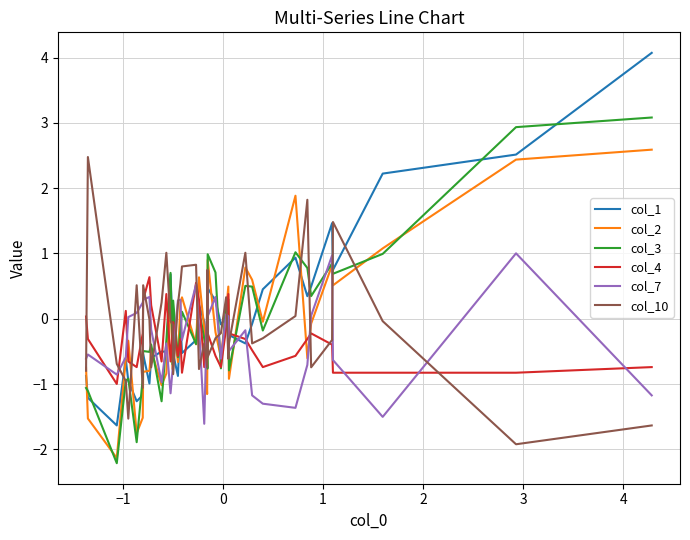

What is the smallest value displayed?

-2.2